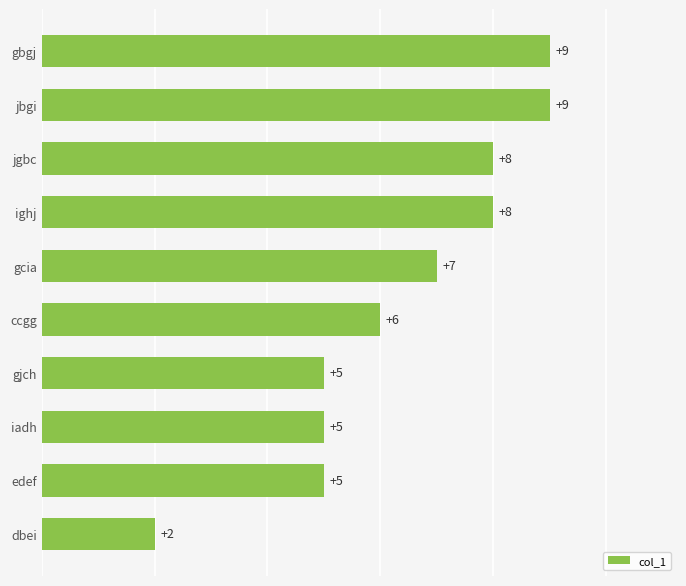

Reading bottom to top, extract all data points from this chart.

2	5	5	5	6	7	8	8	9	9